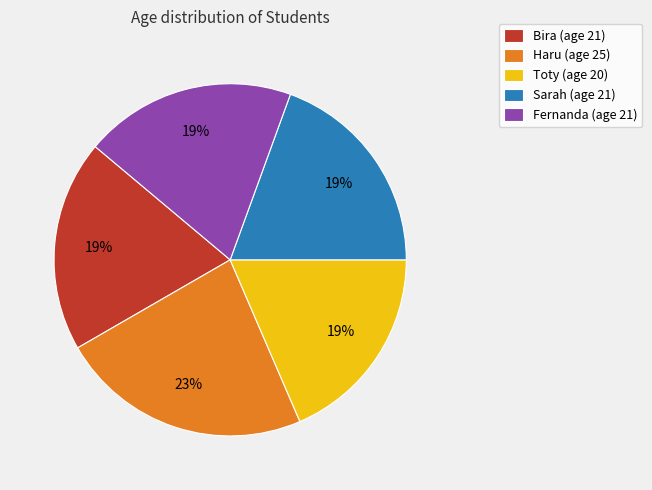

Is the sum of Bira (age 21) and Haru (age 25) greater than half?

No